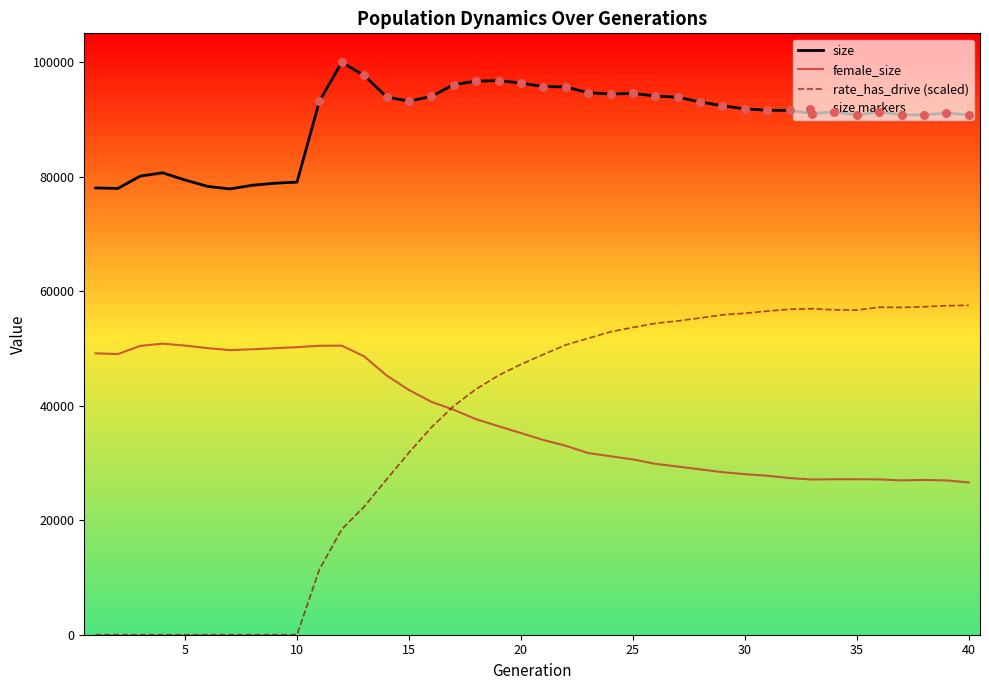

Which series has the widest spread of values?

rate_has_drive (scaled)